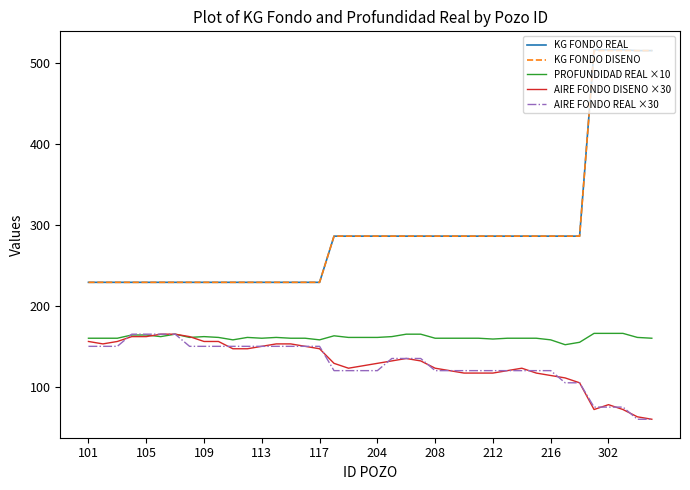

Which series has the largest range (max minus min)?

KG FONDO REAL